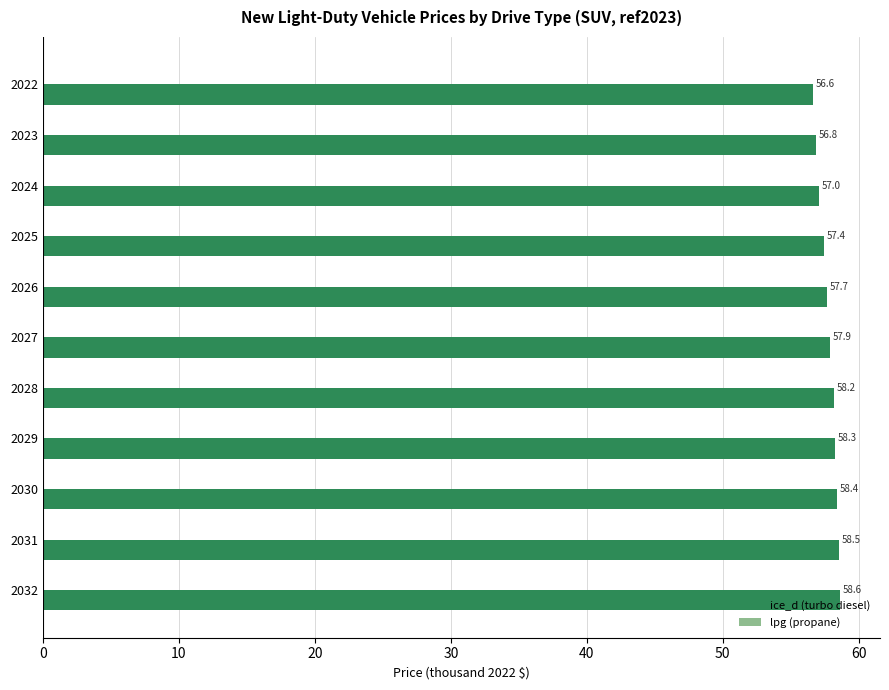

Rank the categories by value from lowest to highest.

2022, 2023, 2024, 2025, 2026, 2027, 2028, 2029, 2030, 2031, 2032